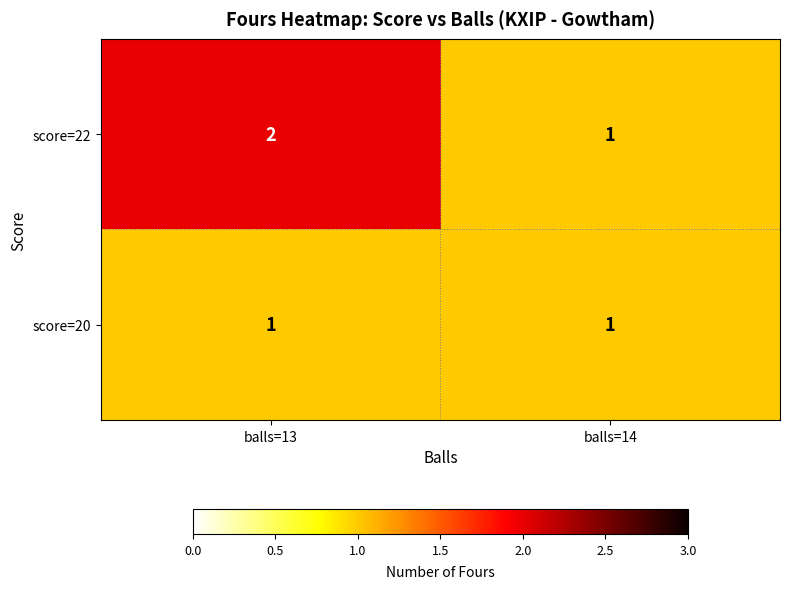

Rank the series by their maximum value, from lowest to highest.

score=20, score=22